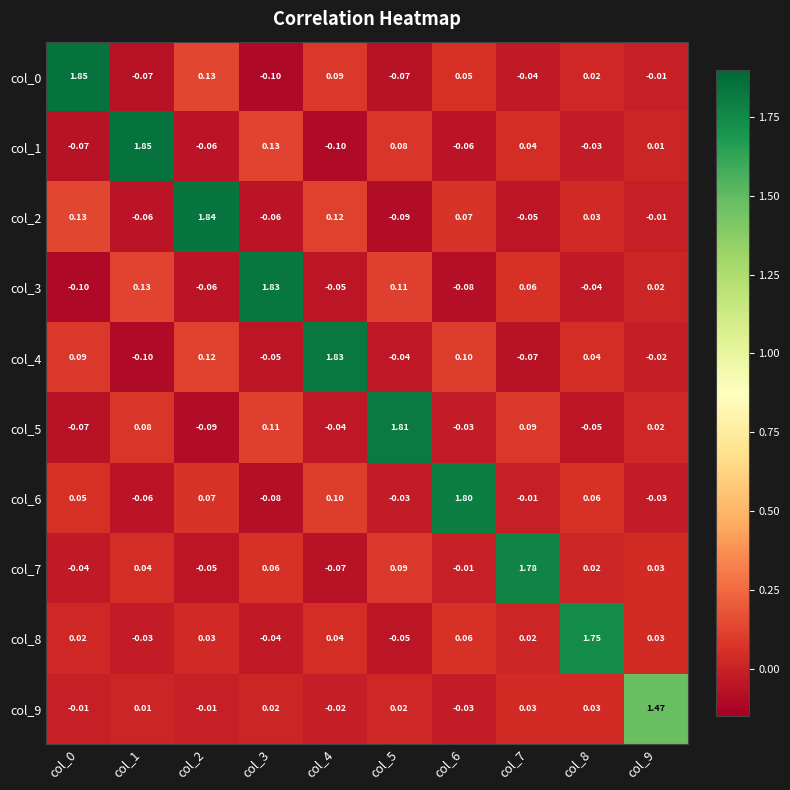

Is the value of col_7 at col_6 greater than the value of col_4 at col_3?

Yes